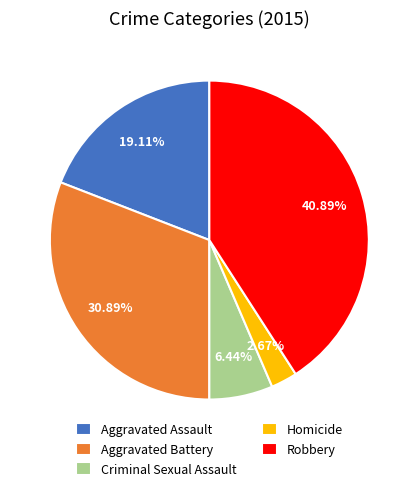

Does Aggravated Assault represent more than half of the total?

No